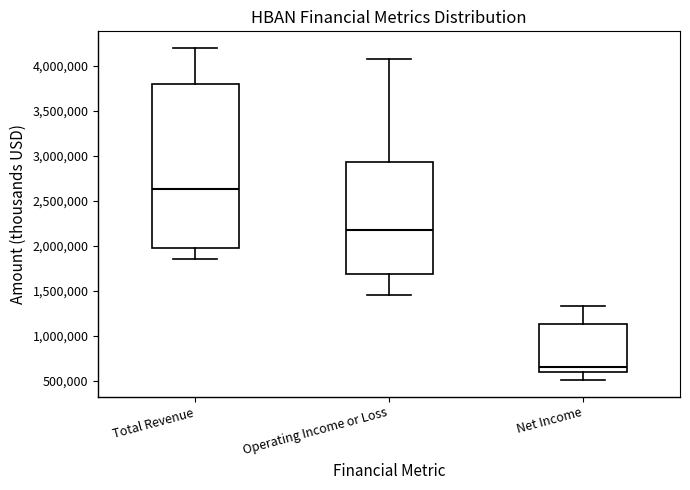

Reading left to right, read every box against the y-axis: the position of its median line, the range the box covers, and the ends of its whiskers. The values are not printed on the chart, so give them approximately, as read against the axis.

Total Revenue: median 2650000, box 1950000 to 3800000, whiskers 1850000 to 4200000
Operating Income or Loss: median 2200000, box 1700000 to 2950000, whiskers 1450000 to 4100000
Net Income: median 650000, box 600000 to 1150000, whiskers 500000 to 1350000